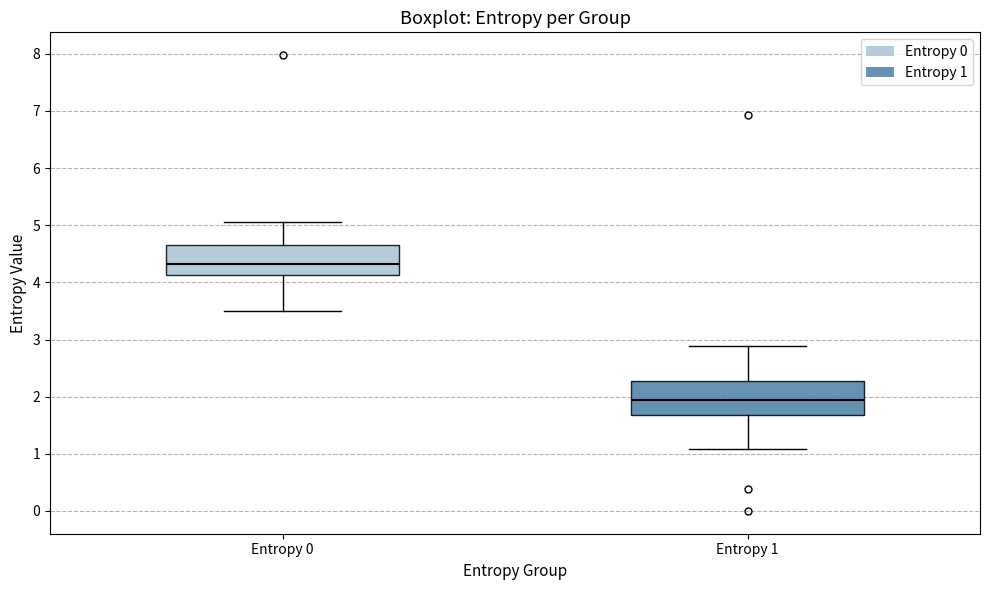

Which box's median line is the lowest?

Entropy 1